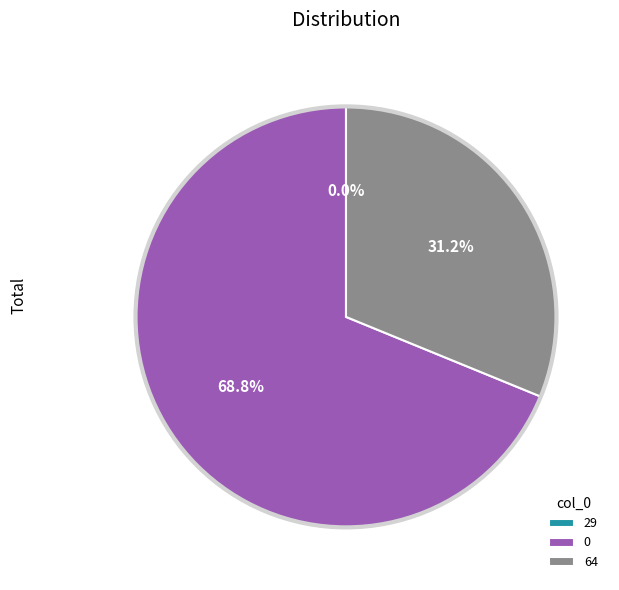

To the nearest percent, what is the difference between the largest and smallest slice percentages?

69%